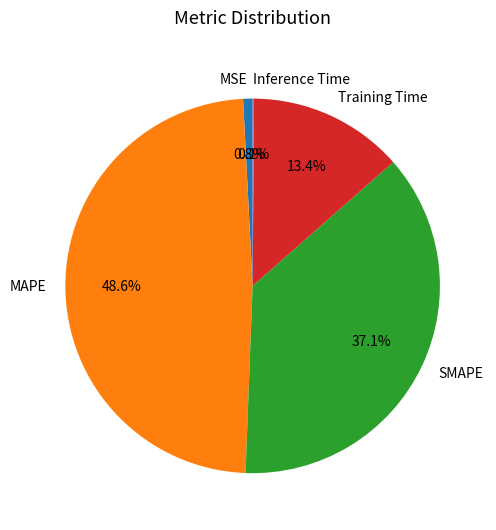

Is the sum of MAPE and SMAPE greater than half?

Yes